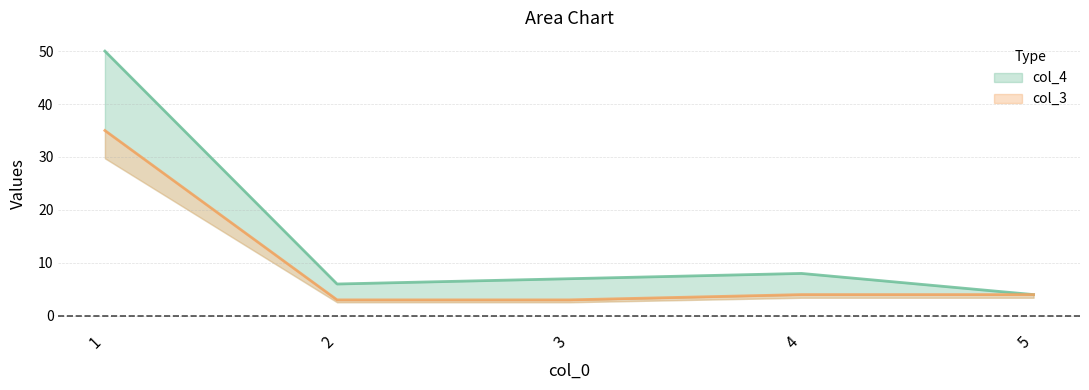

True or false: col_3 and col_4 intersect in this chart.

False